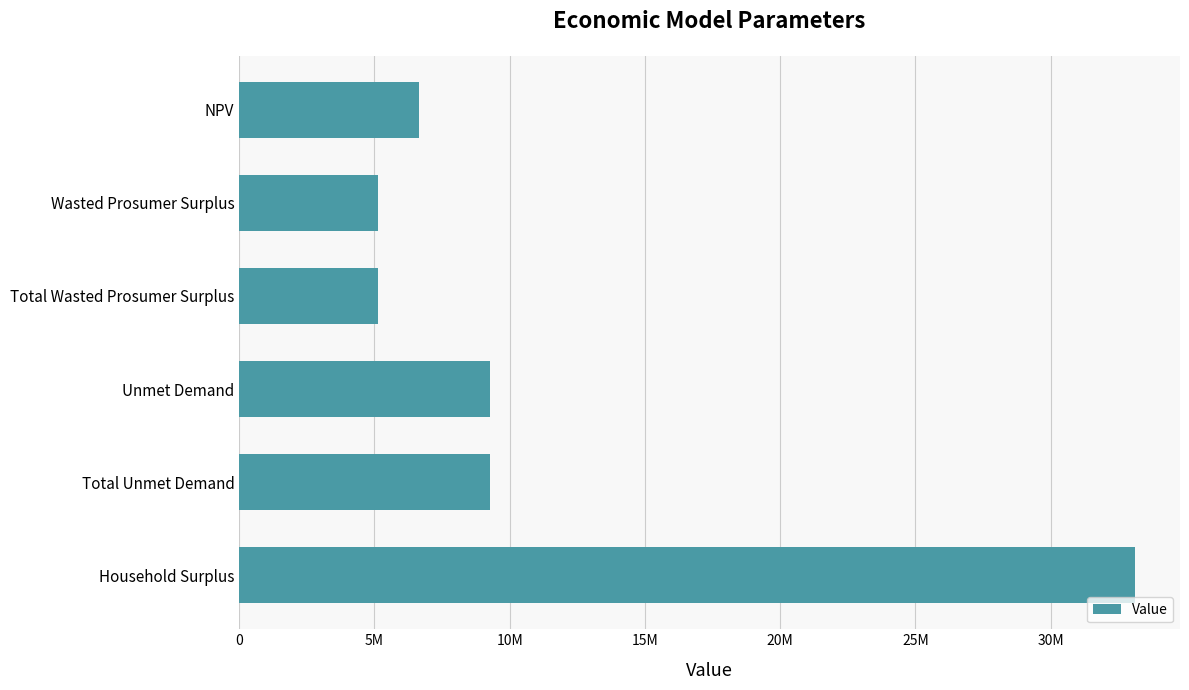

Are the bars horizontal?

Yes